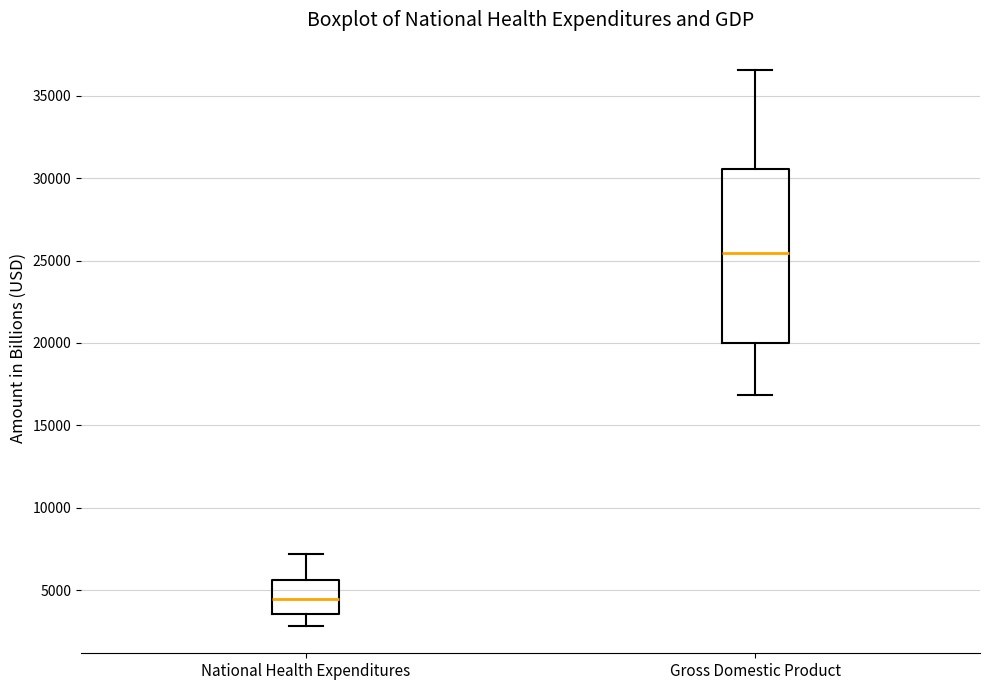

Which box's median line is the highest?

Gross Domestic Product